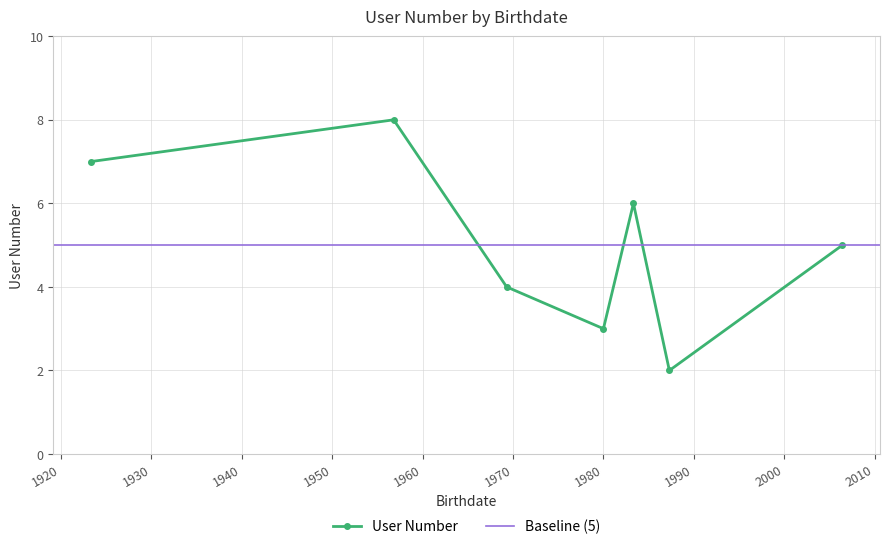

Does the chart have visible grid lines?

Yes